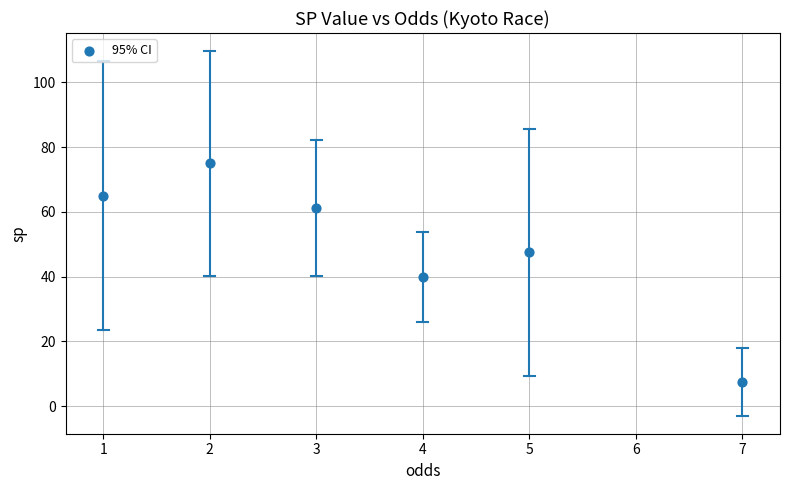

What is the average X value?

3.7